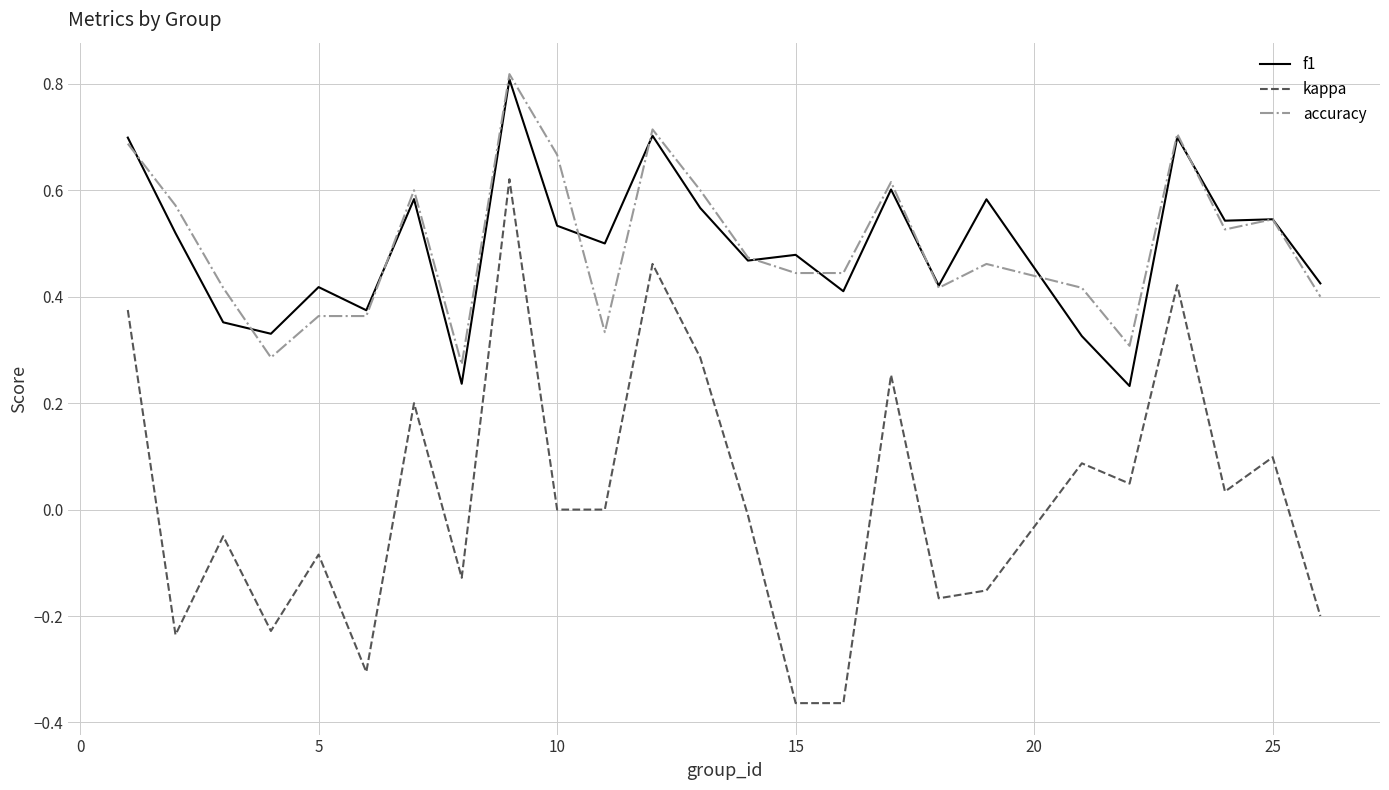

True or false: f1 and kappa intersect in this chart.

False